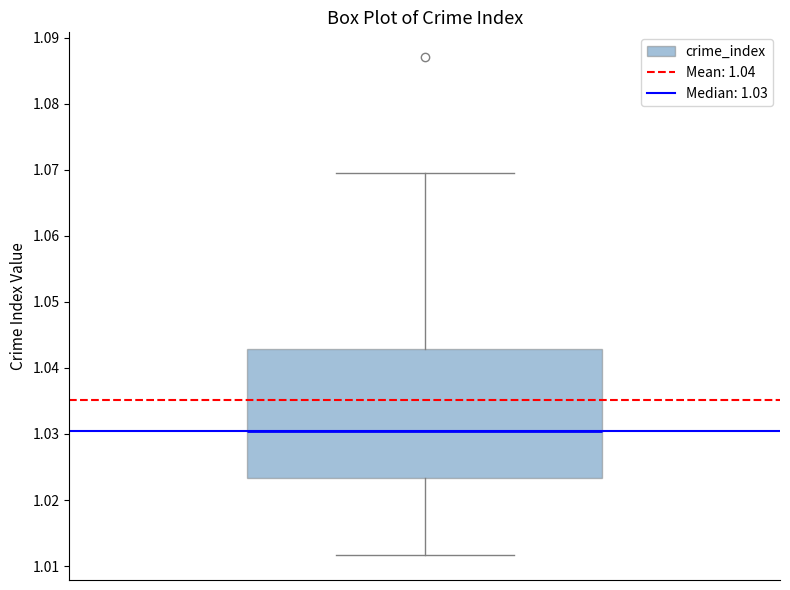

Read this box plot against the y-axis: the position of the median line, the range covered by the box, and the ends of both whiskers. The values are not printed on the chart, so give them approximately, as read against the axis.

median 1.031, box 1.023 to 1.043, whiskers 1.012 to 1.070